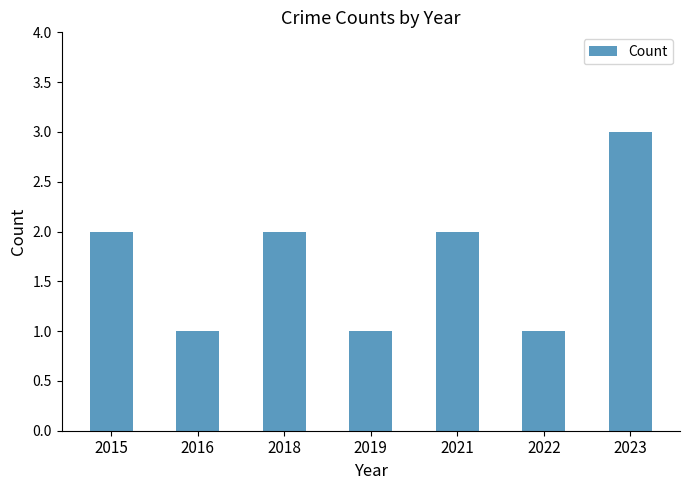

Reading left to right, what are all the values shown in this chart?

2015=2	2016=1	2018=2	2019=1	2021=2	2022=1	2023=3